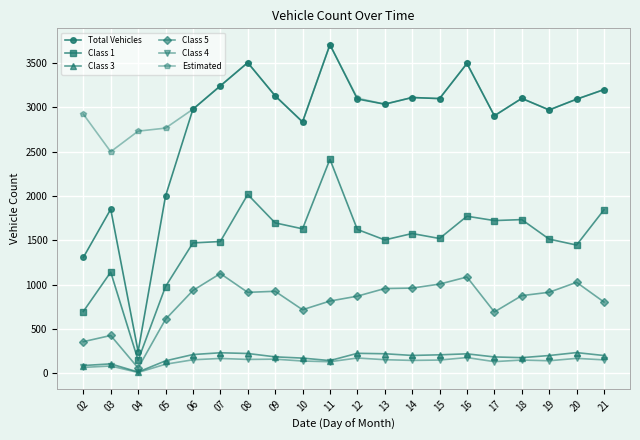

True or false: Class 5 and Class 3 cross at least once.

False